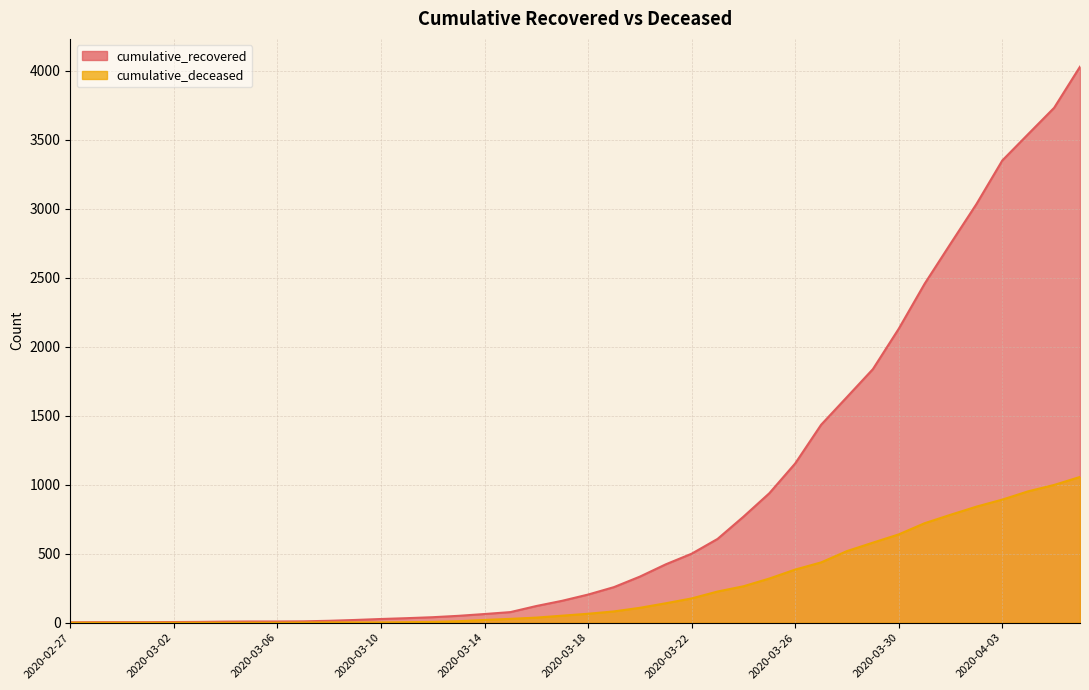

What is the difference between the cumulative_recovered values at 2020-03-09 and 2020-03-11?

13